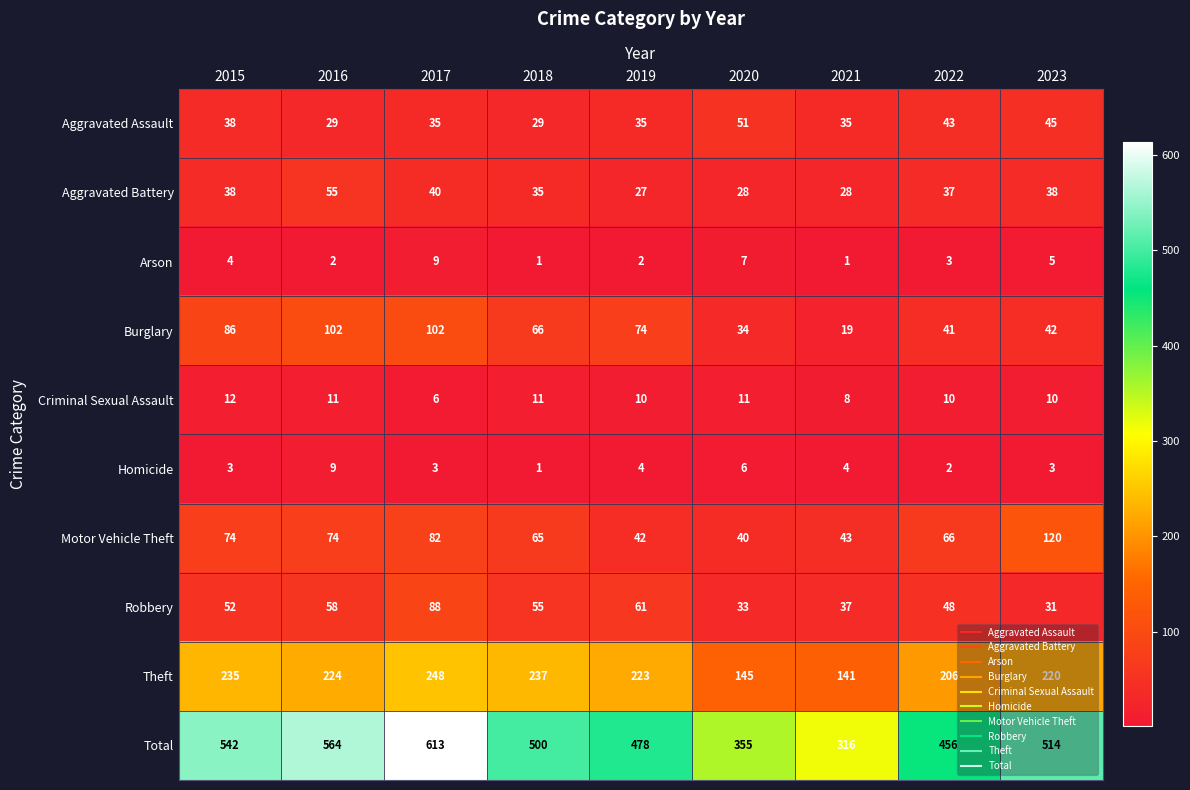

At 2020, list the series in order from smallest to largest.

Homicide, Arson, Criminal Sexual Assault, Aggravated Battery, Robbery, Burglary, Motor Vehicle Theft, Aggravated Assault, Theft, Total